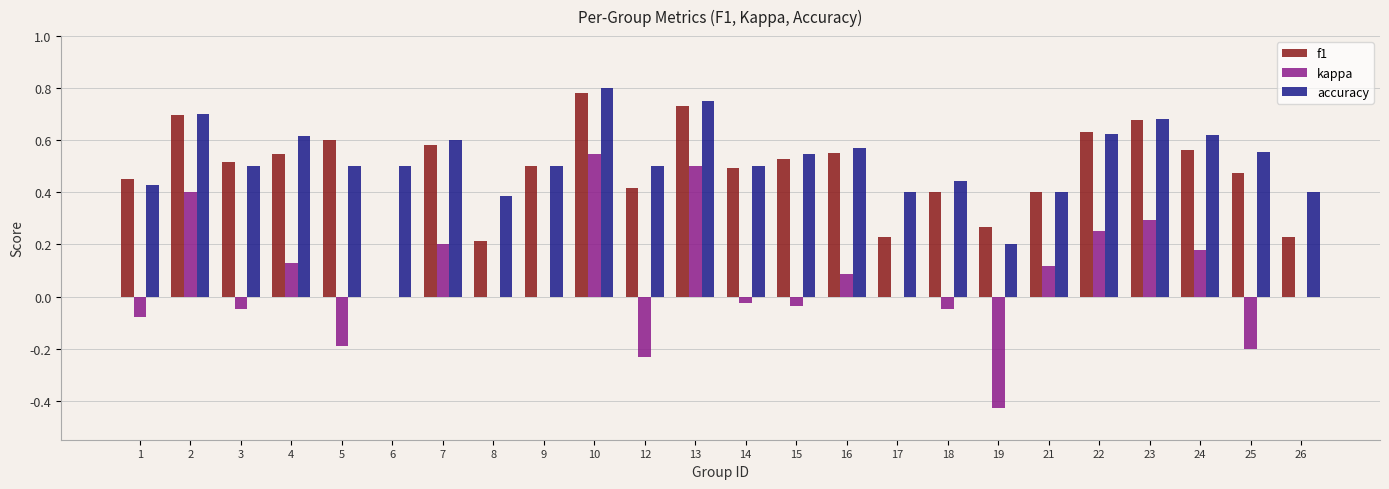

What is the sum of the f1 values at 9 and 5?

1.1